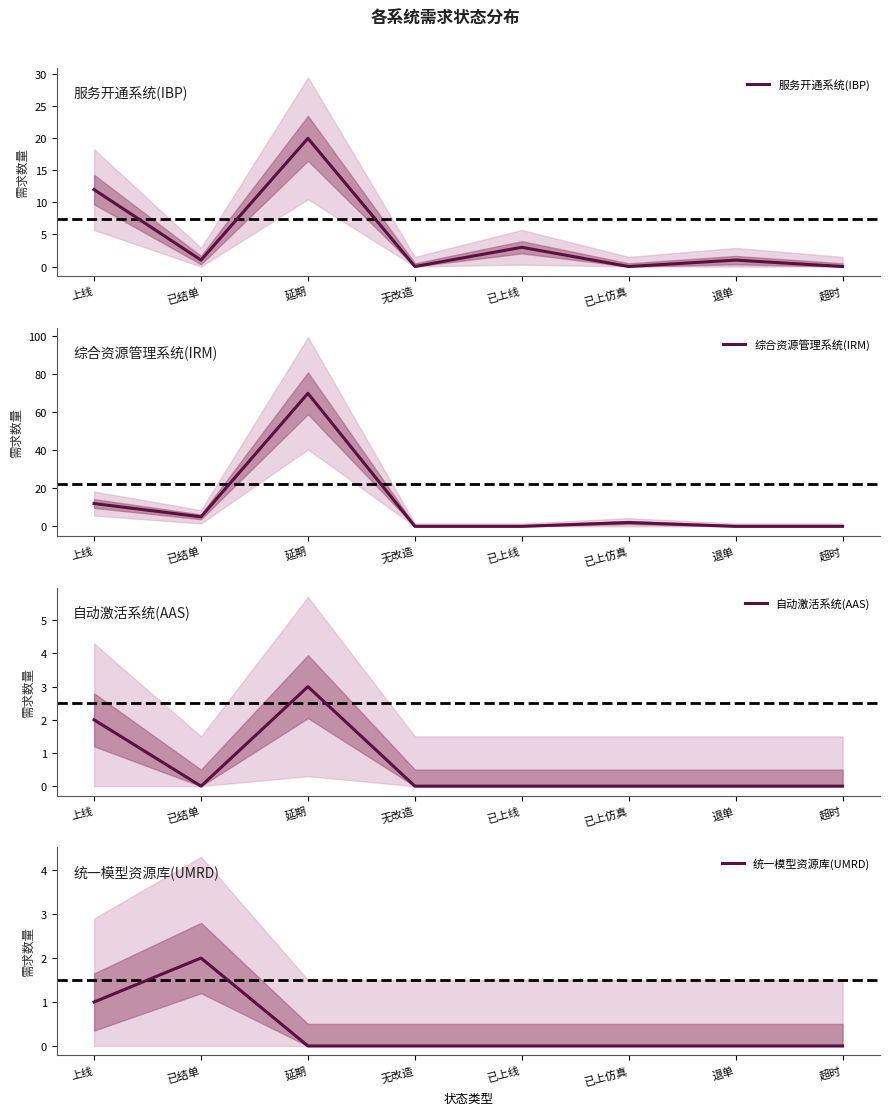

True or false: 自动激活系统(AAS) and 综合资源管理系统(IRM) cross at least once.

False